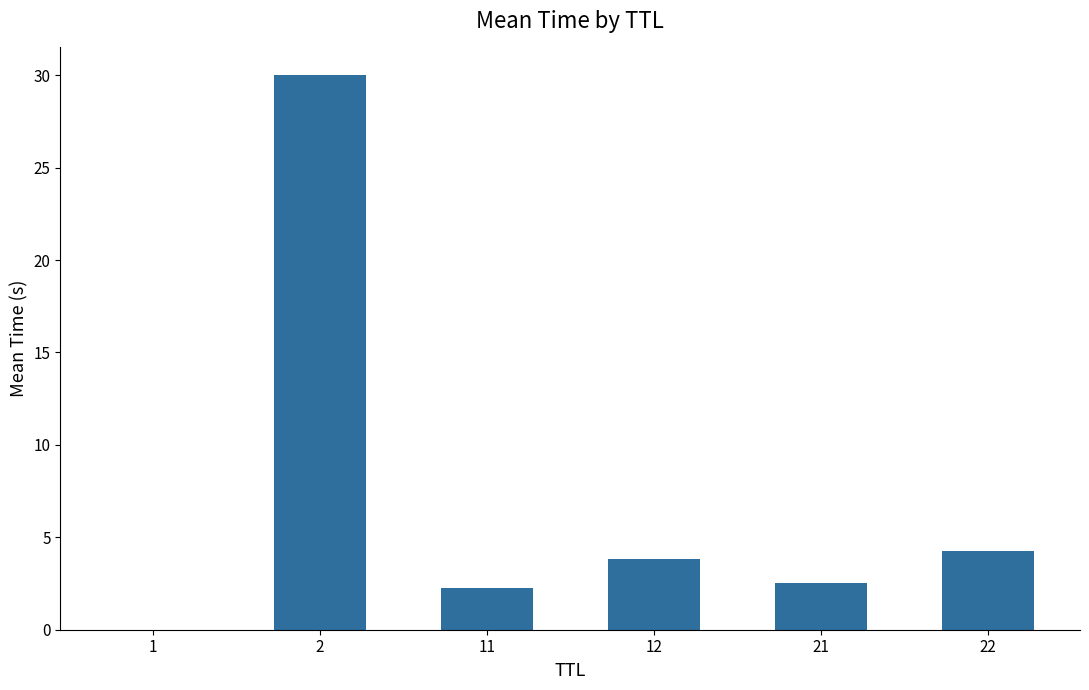

What is the change in value from 2 to 11?

-27.8